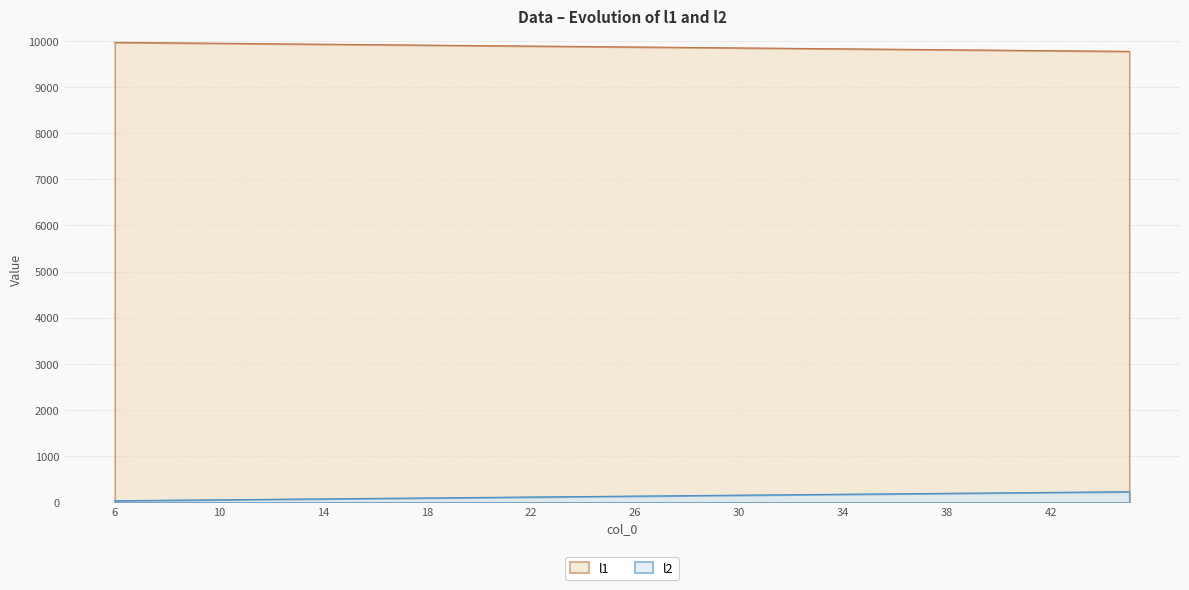

Reading right to left, what are all the values shown in this chart?

l1: 9770	9775	9780	9785	9790	9795	9800	9805	9810	9815	9820	9825	9830	9835	9840	9845	9850	9855	9860	9865	9870	9875	9880	9885	9890	9895	9900	9905	9910	9915	9920	9925	9930	9935	9940	9945	9950	9955	9960	9965
l2: 230	225	220	215	210	205	200	195	190	185	180	175	170	165	160	155	150	145	140	135	130	125	120	115	110	105	100	95	90	85	80	75	70	65	60	55	50	45	40	35